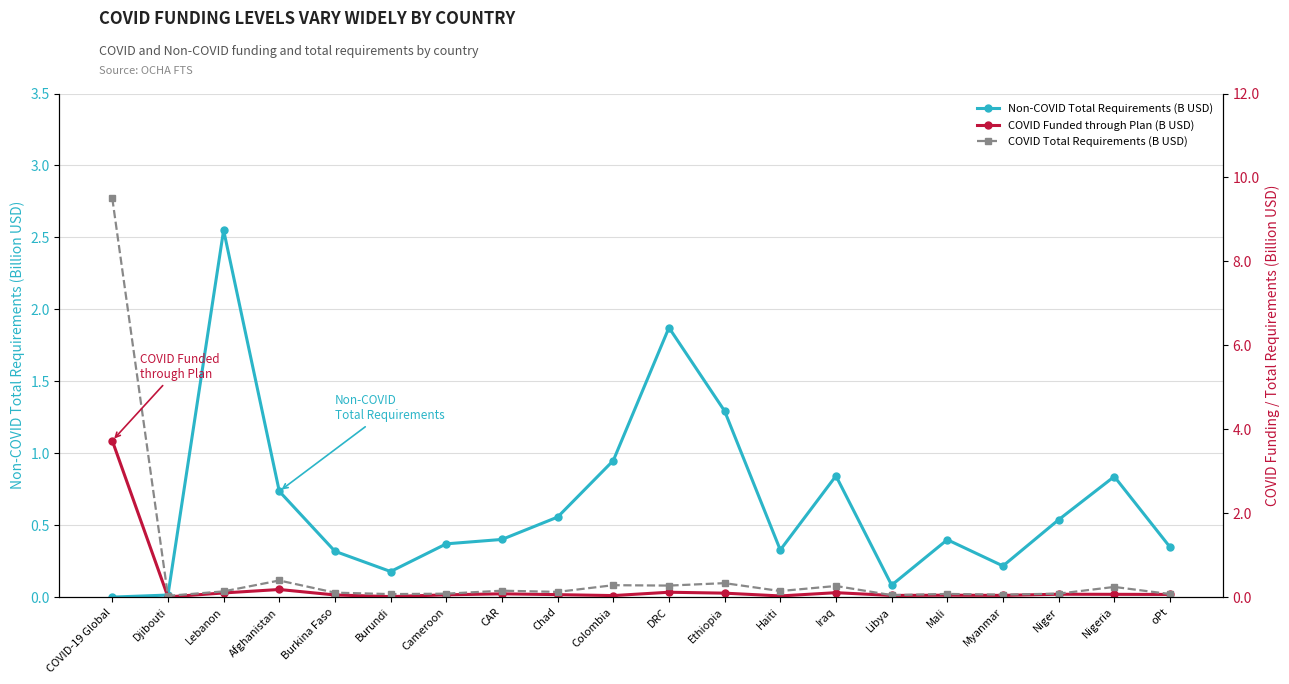

What position from the left is Djibouti?

2